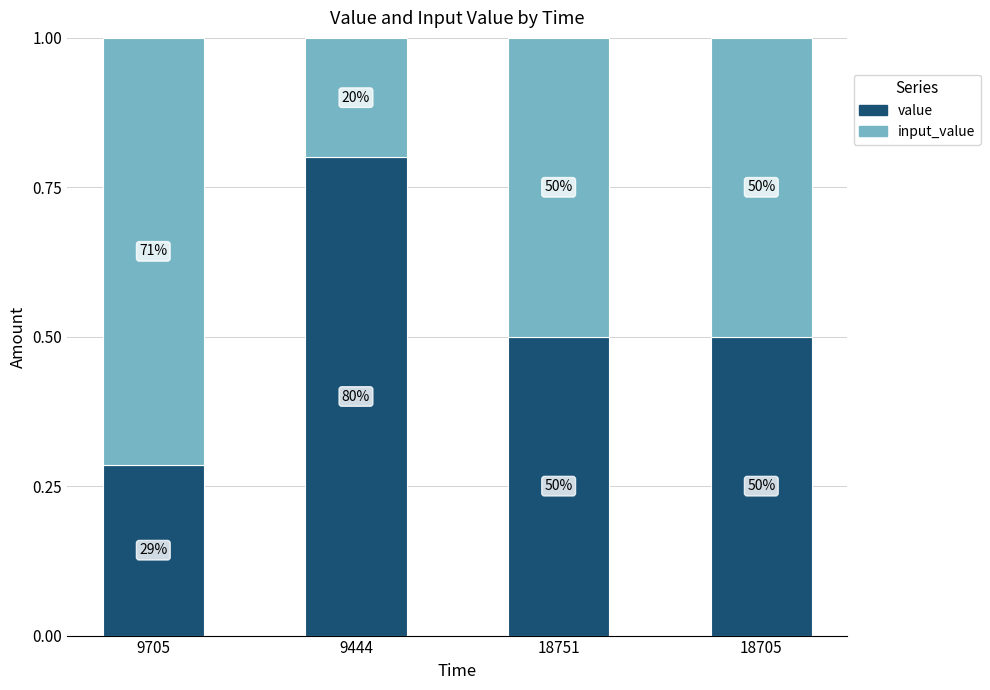

Between 18751 and 9705, which is larger?

18751